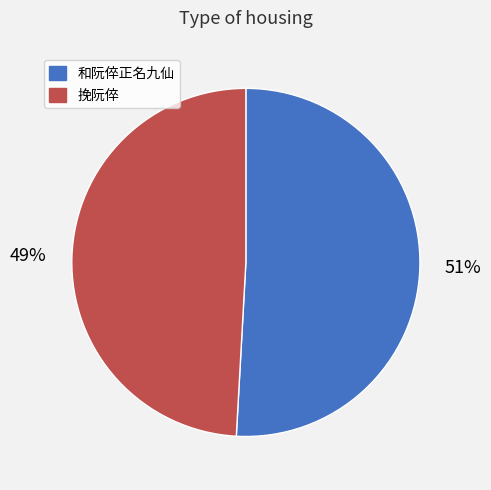

Which slice is the largest?

和阮倅正名九仙